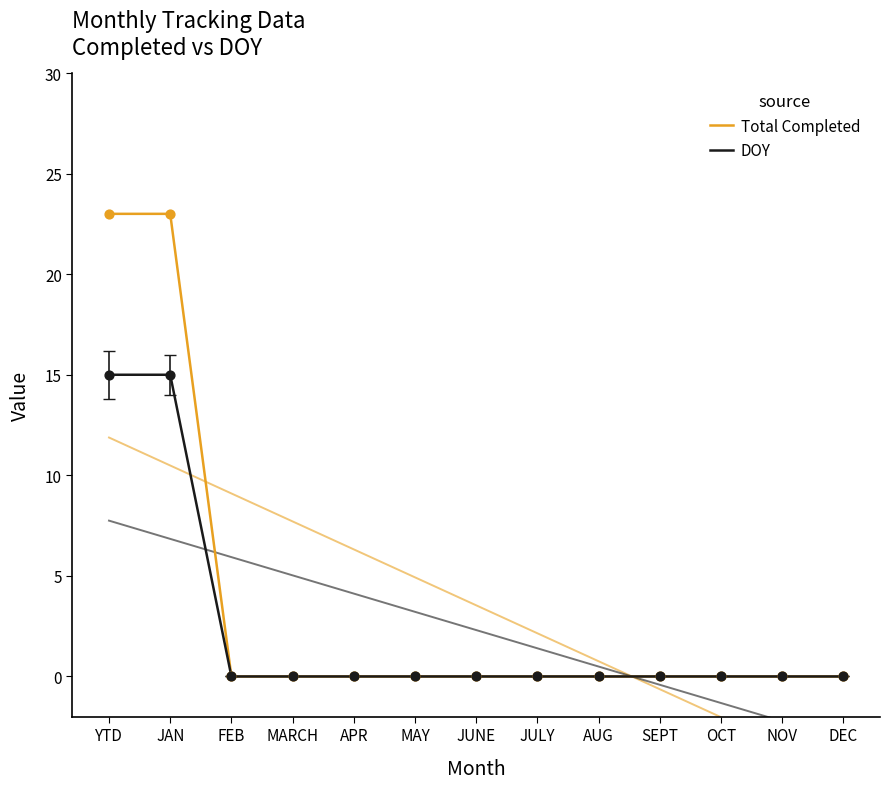

At which category is the sum across all series the highest?

YTD